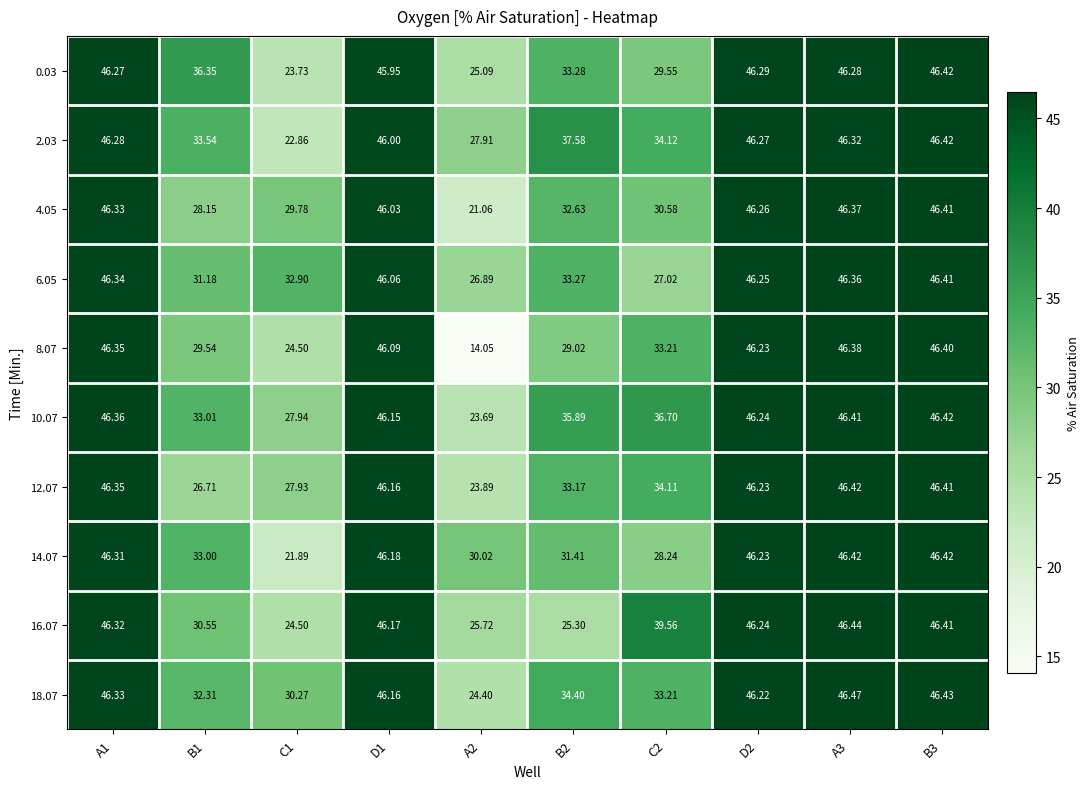

What is the maximum value shown in the chart?

46.5